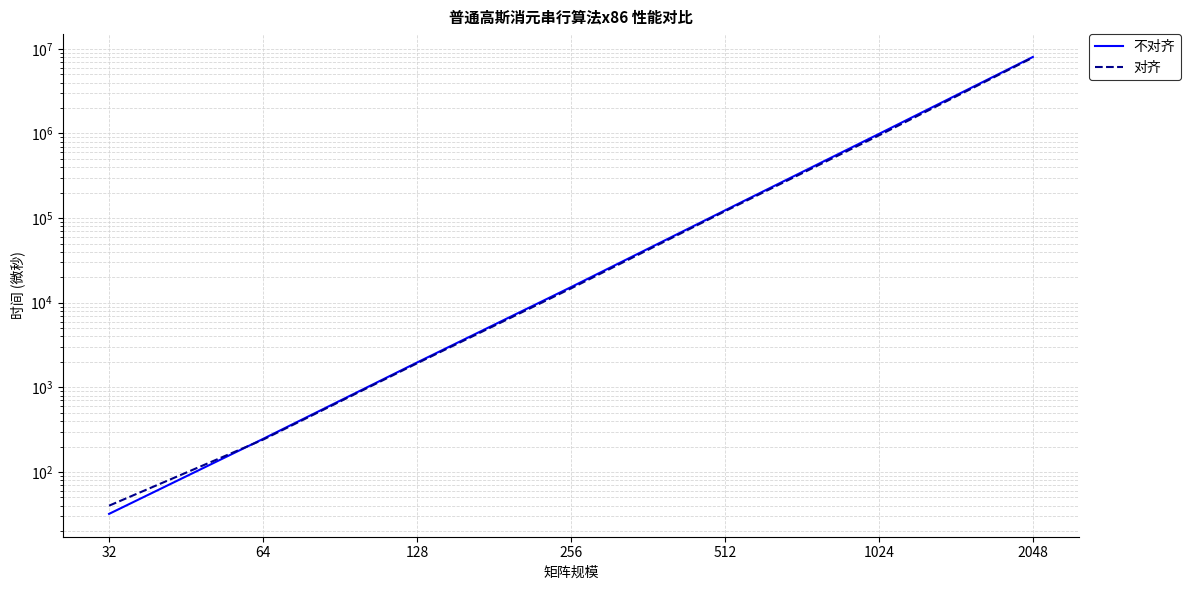

How many categories are shown in the chart?

7